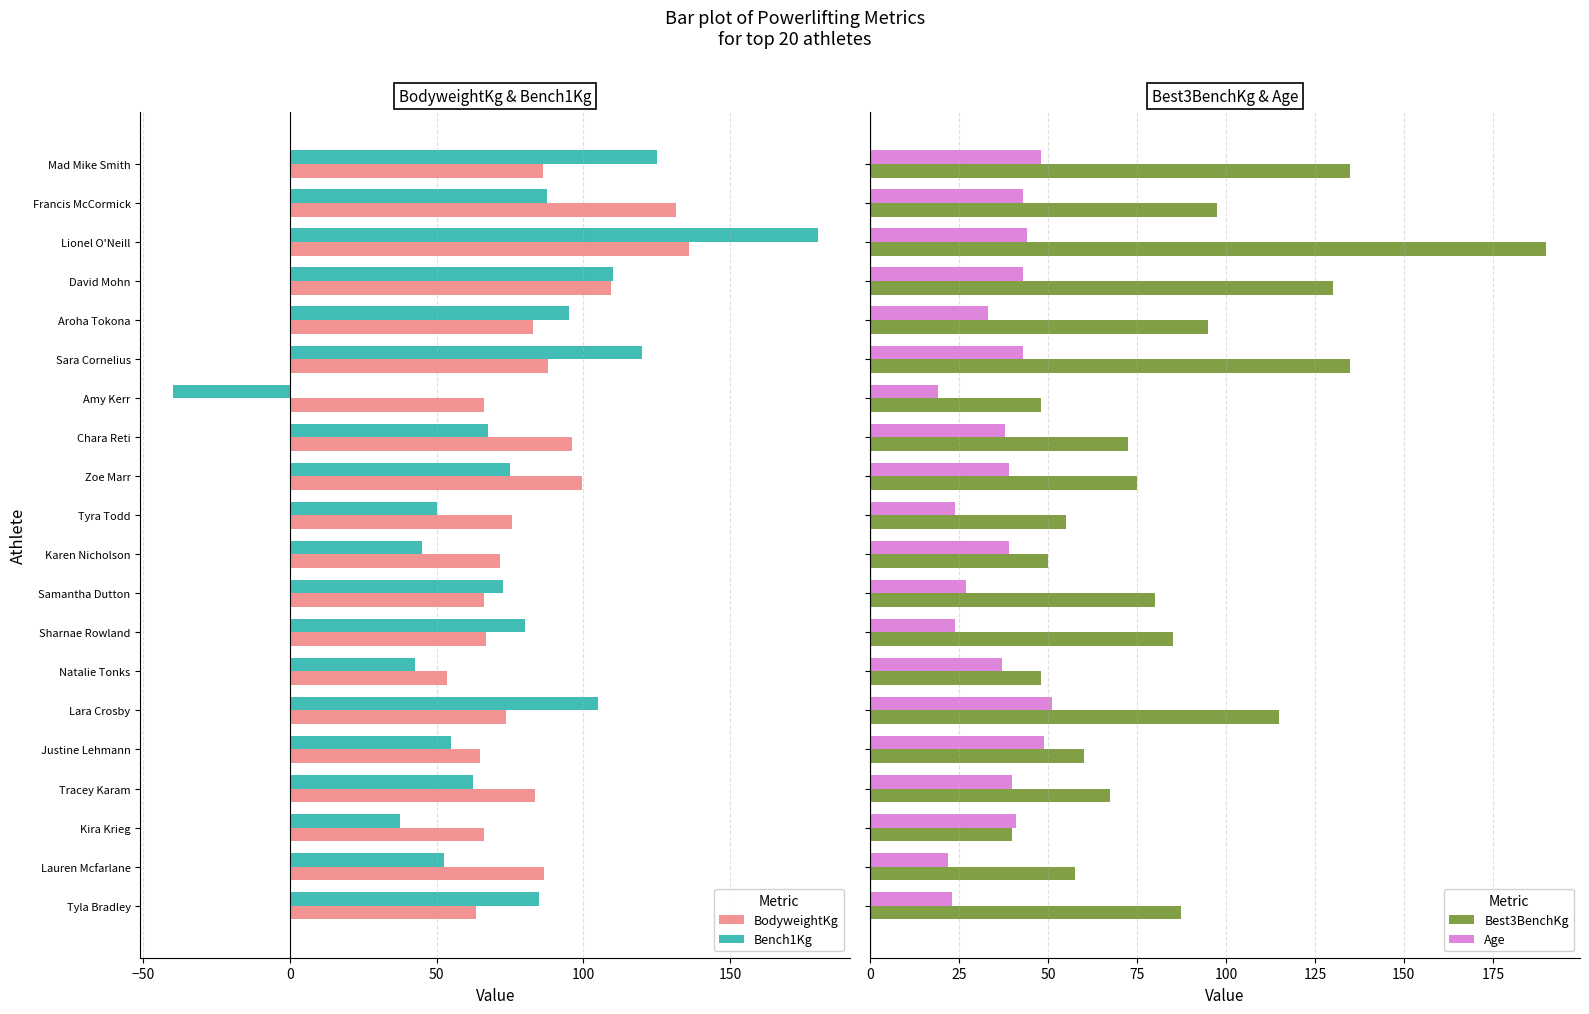

List the labels in order of Bench1Kg value, smallest first.

Amy Kerr, Kira Krieg, Natalie Tonks, Karen Nicholson, Tyra Todd, Lauren Mcfarlane, Justine Lehmann, Tracey Karam, Chara Reti, Samantha Dutton, Zoe Marr, Sharnae Rowland, Tyla Bradley, Francis McCormick, Aroha Tokona, Lara Crosby, David Mohn, Sara Cornelius, Mad Mike Smith, Lionel O'Neill